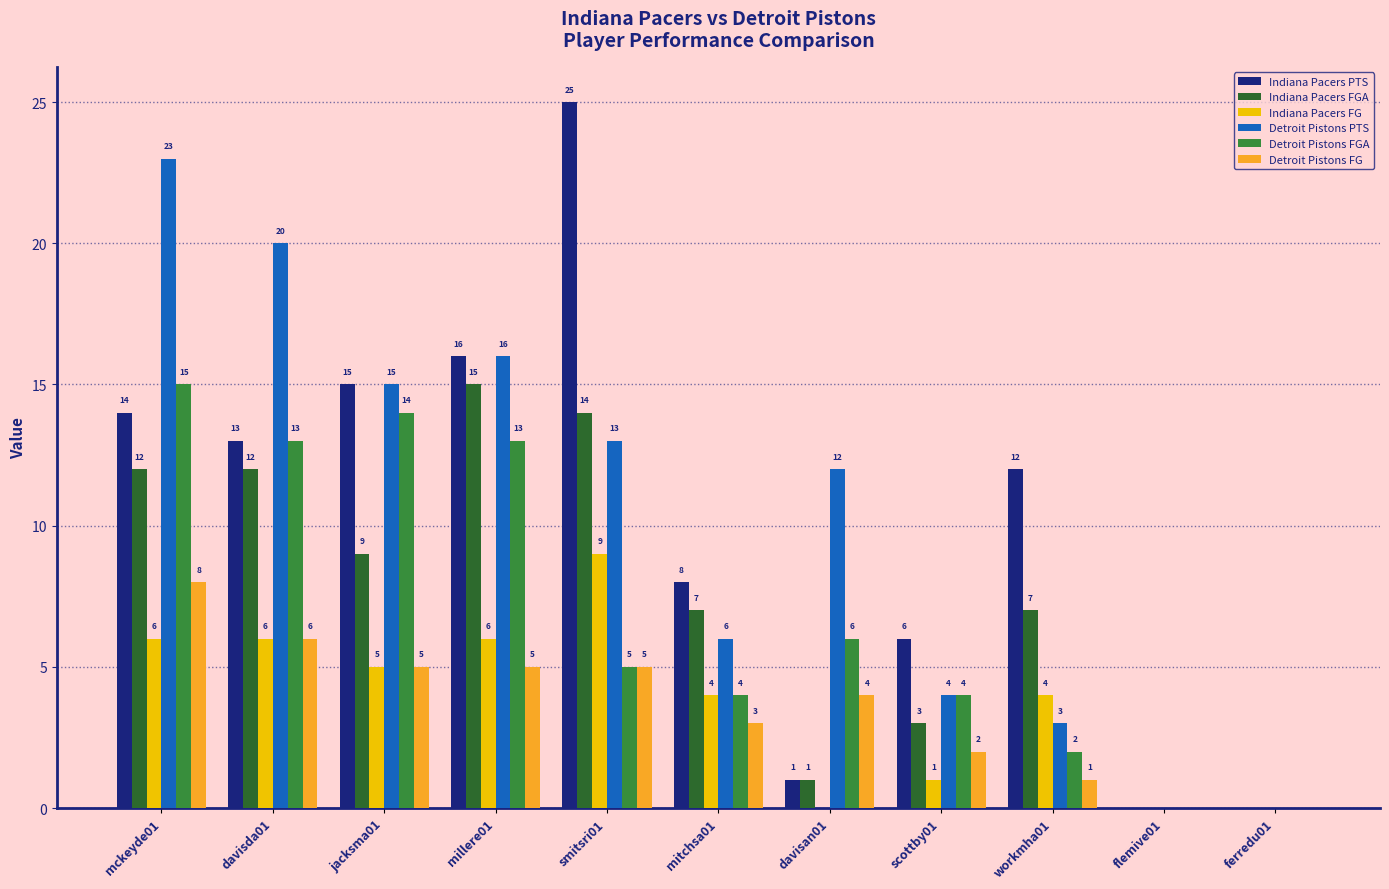

What is the maximum value for Indiana Pacers FGA?

15